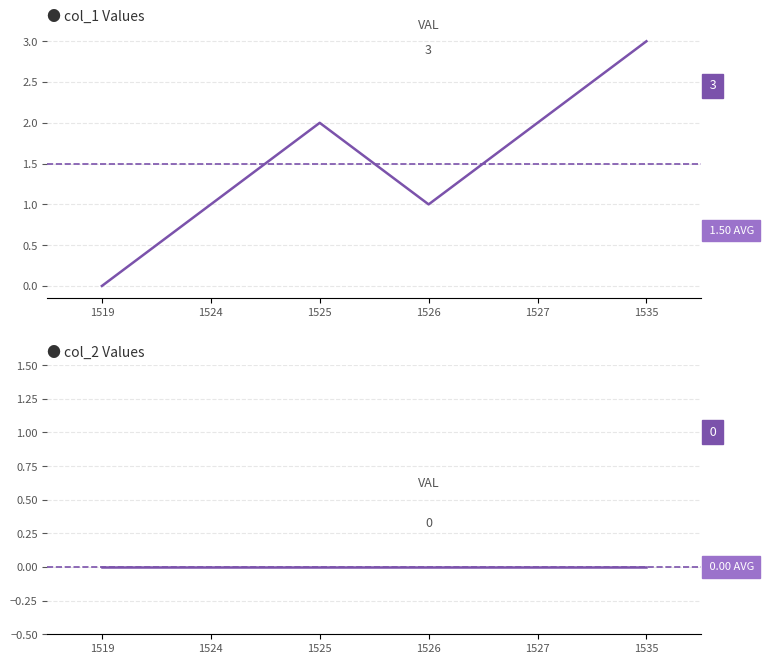

At how many categories does at least one series exceed 0?

5